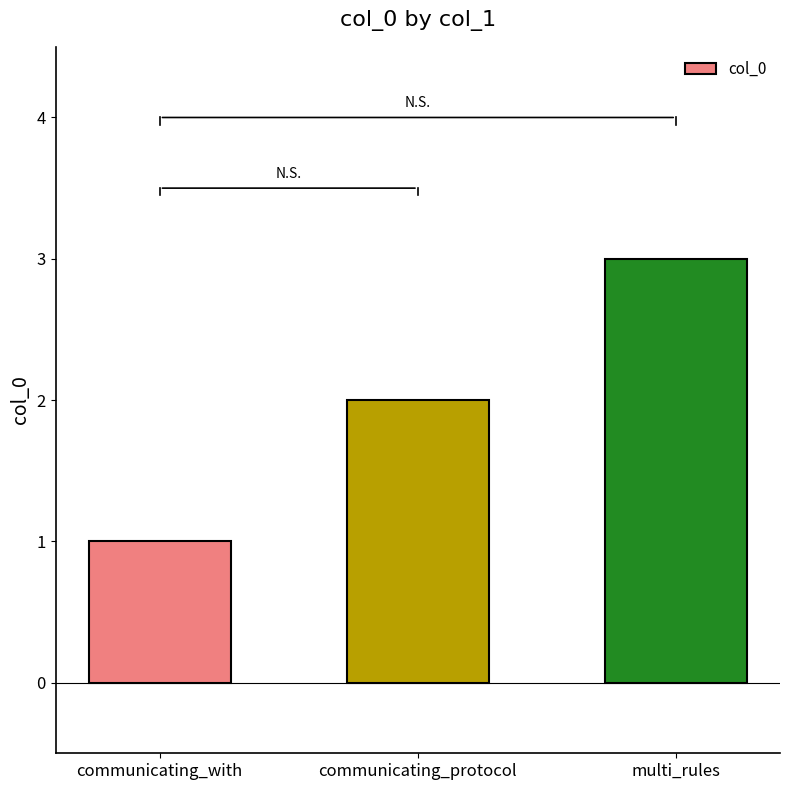

Read the value at multi_rules.

3